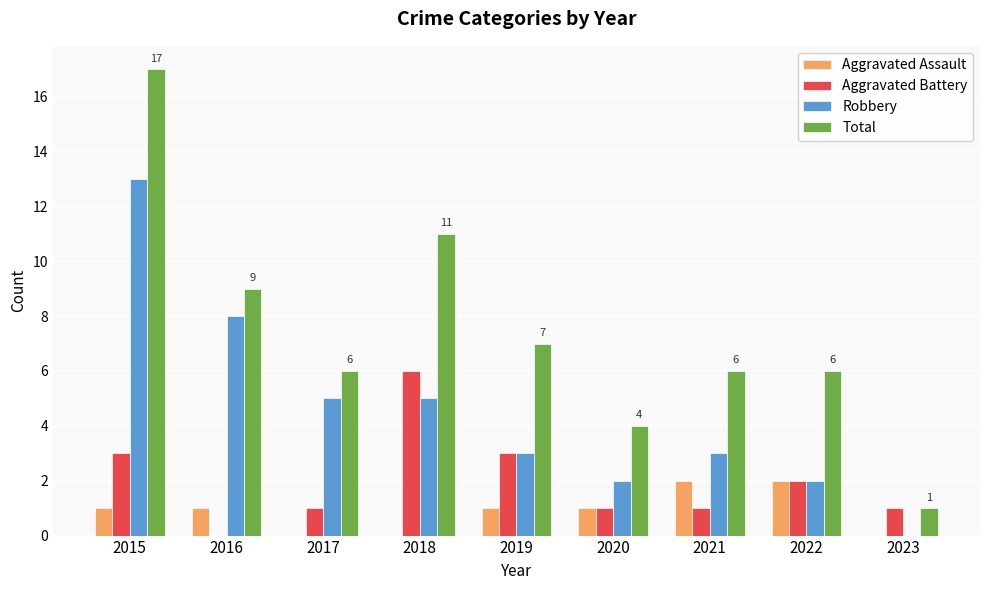

Is it true that Total equals 2 at 2023?

False